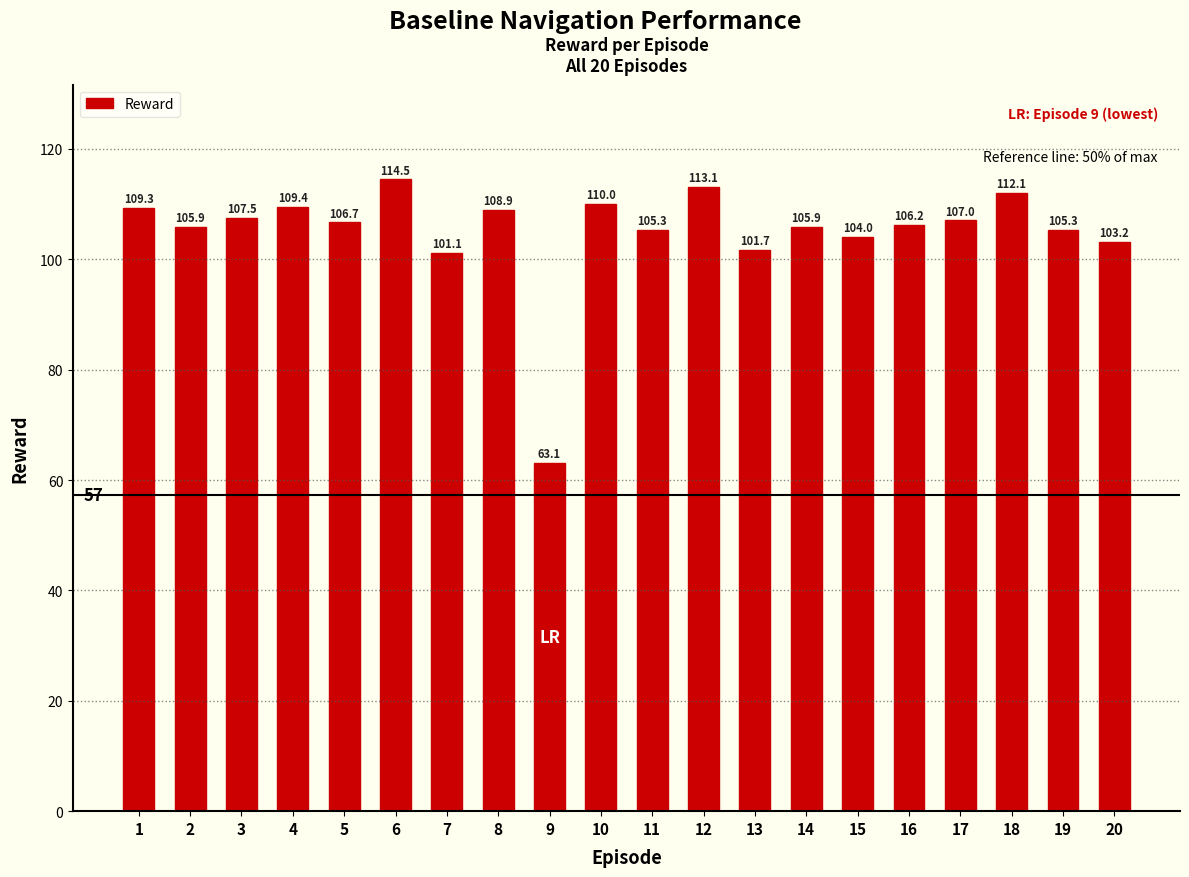

What is the difference between the values at 16 and 7?

5.0